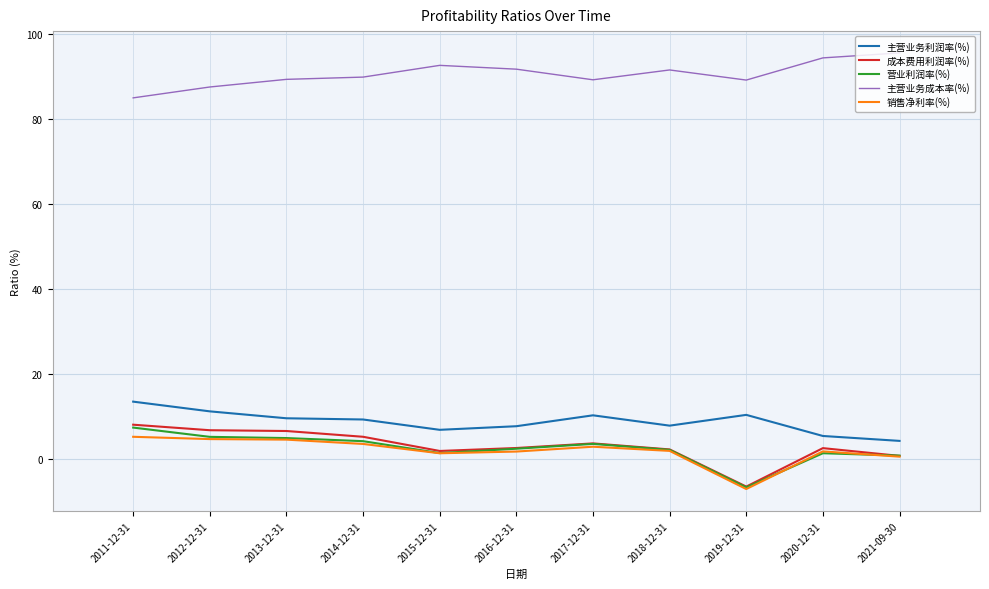

Is it true that 成本费用利润率(%) equals 2.3 at 2018-12-31?

True